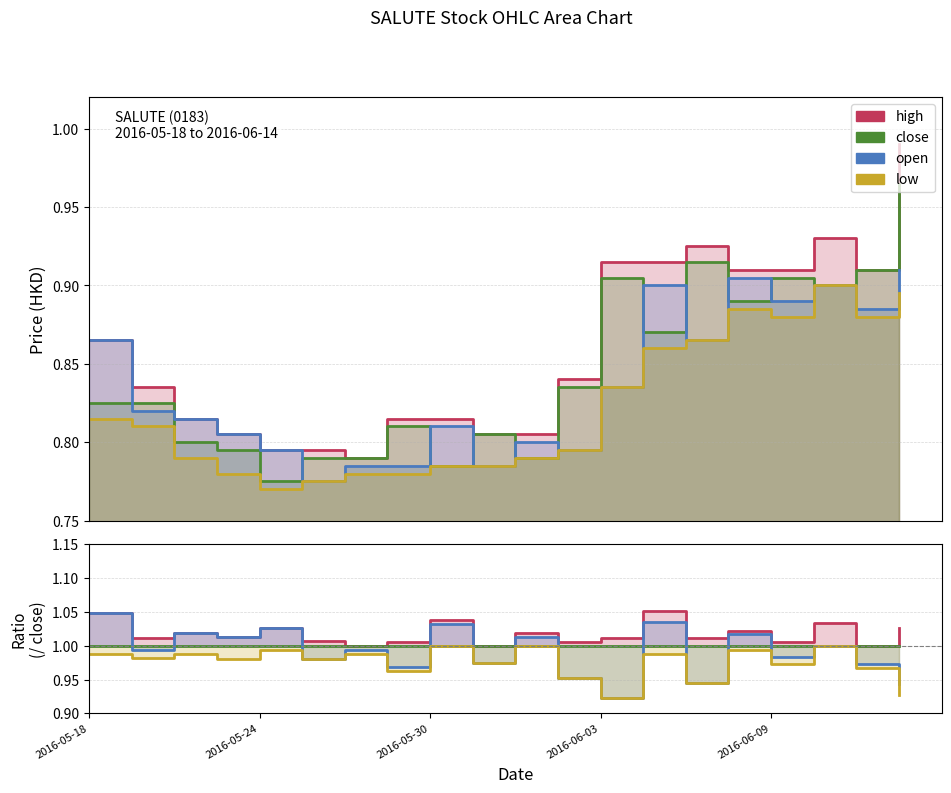

Does the chart display data point markers on the line(s)?

No